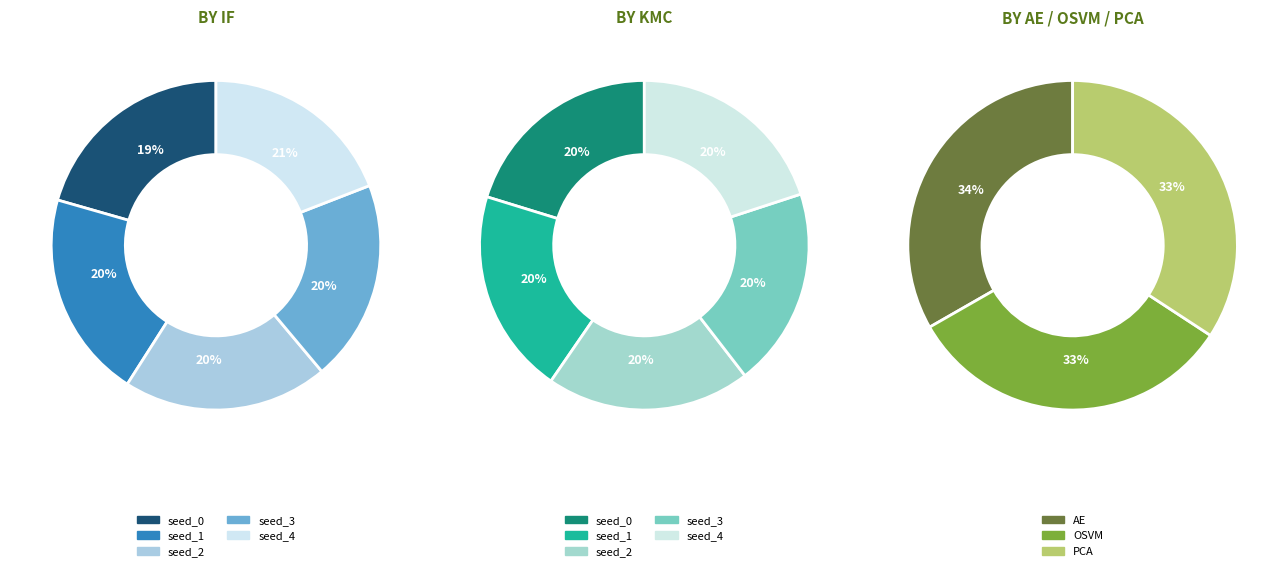

Is it true that seed_3 is 27% of the pie?

False